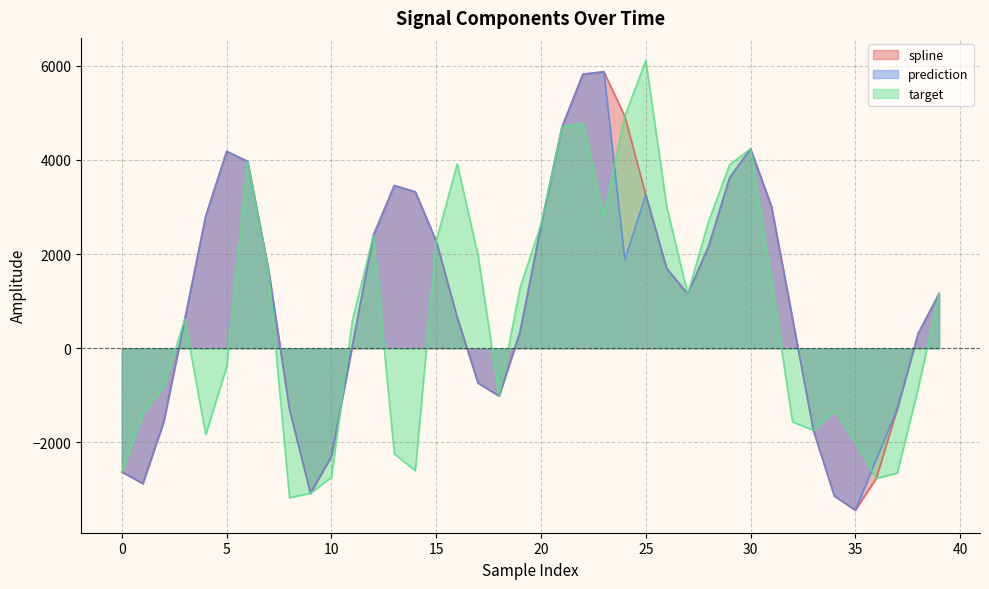

Reading left to right, extract all data points from this chart.

spline: 0=-2626.4	1=-2873.6	2=-1556.3	3=616.6	4=2807.4	5=4181.6	6=3967.8	7=1663.4	8=-1301.6	9=-3078.4	10=-2295.7	11=59.7	12=2397.8	13=3456.5	14=3322.4	15=2273.8	16=659.9	17=-739.5	18=-1013.8	19=345.2	20=2602.6	21=4696.0	22=5820.6	23=5870.9	24=4927.8	25=3257.6	26=1694.4	27=1154.7	28=2166.9	29=3618.7	30=4234.3	31=3010.2	32=637.5	33=-1743.1	34=-3136.8	35=-3439.2	36=-2762.7	37=-1294.6	38=314.5	39=1162.2
prediction: 0=-2626.4	1=-2873.6	2=-1556.3	3=616.6	4=2807.4	5=4181.6	6=3967.8	7=1663.4	8=-1301.6	9=-3078.4	10=-2295.7	11=59.7	12=2397.8	13=3456.5	14=3322.4	15=2273.8	16=659.9	17=-739.5	18=-1013.8	19=345.2	20=2602.6	21=4696.0	22=5820.6	23=5870.9	24=1882.1	25=3257.6	26=1694.4	27=1154.7	28=2166.9	29=3618.7	30=4234.3	31=3010.2	32=637.5	33=-1743.1	34=-3136.8	35=-3439.2	36=-2355.1	37=-1294.6	38=314.5	39=1162.2
target: 0=-2626.4	1=-1393.1	2=-808.1	3=616.6	4=-1833.8	5=-392.3	6=3967.8	7=1641.1	8=-3173.3	9=-3078.4	10=-2740.3	11=597.9	12=2397.8	13=-2242.9	14=-2601.3	15=2273.8	16=3915.7	17=1962.0	18=-1013.8	19=1283.5	20=2637.8	21=4696.0	22=4774.2	23=2805.1	24=4927.8	25=6112.4	26=3004.1	27=1154.7	28=2699.1	29=3898.6	30=4234.3	31=1415.6	32=-1563.7	33=-1743.1	34=-1326.6	35=-1993.3	36=-2762.7	37=-2651.2	38=-852.6	39=1162.2